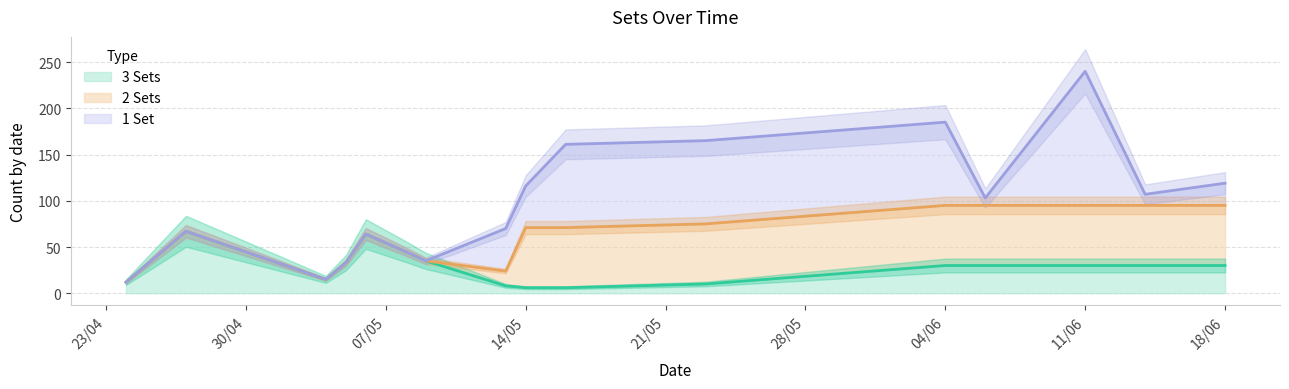

What is the value of the 3 Sets (line) point at the 10th from the left?

6